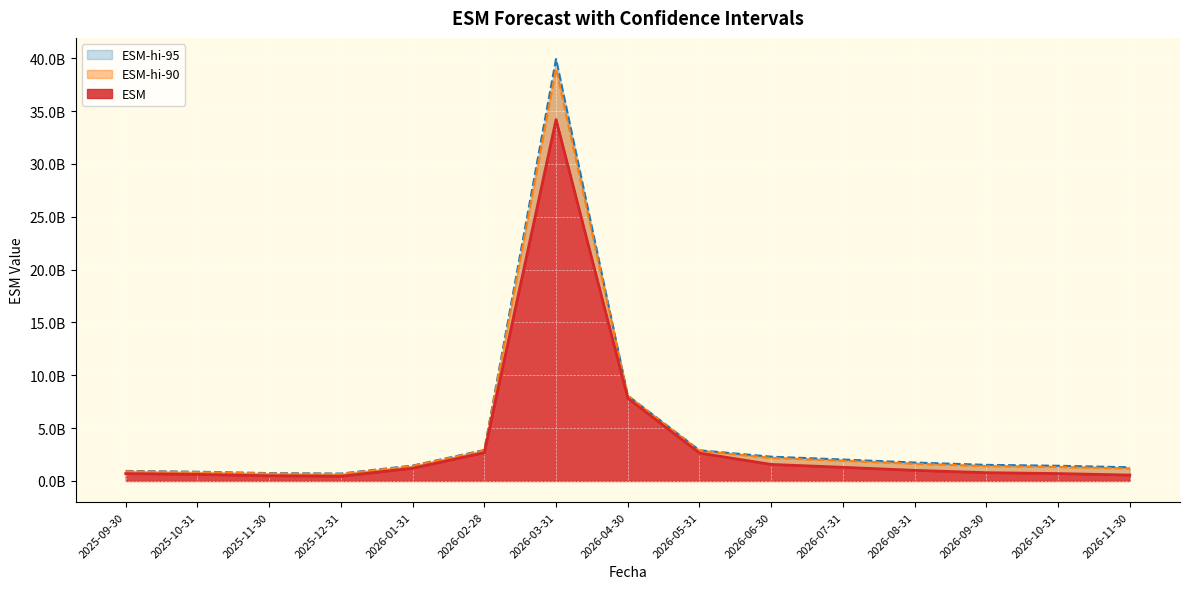

At which label does ESM reach its minimum?

2025-12-31